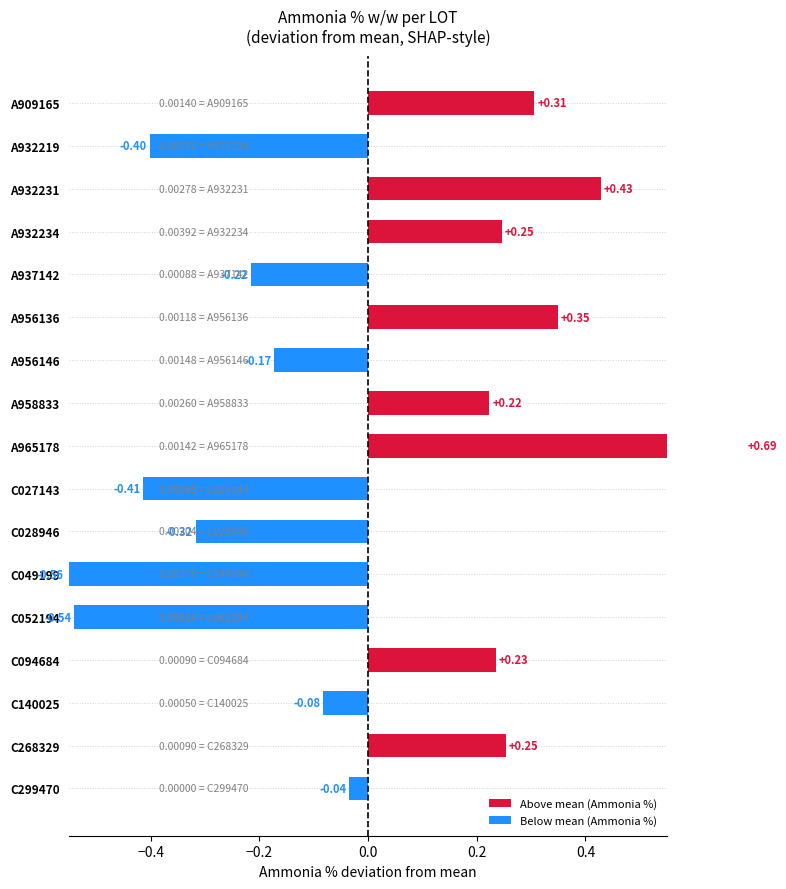

What is the difference between the maximum and minimum values?

1.2